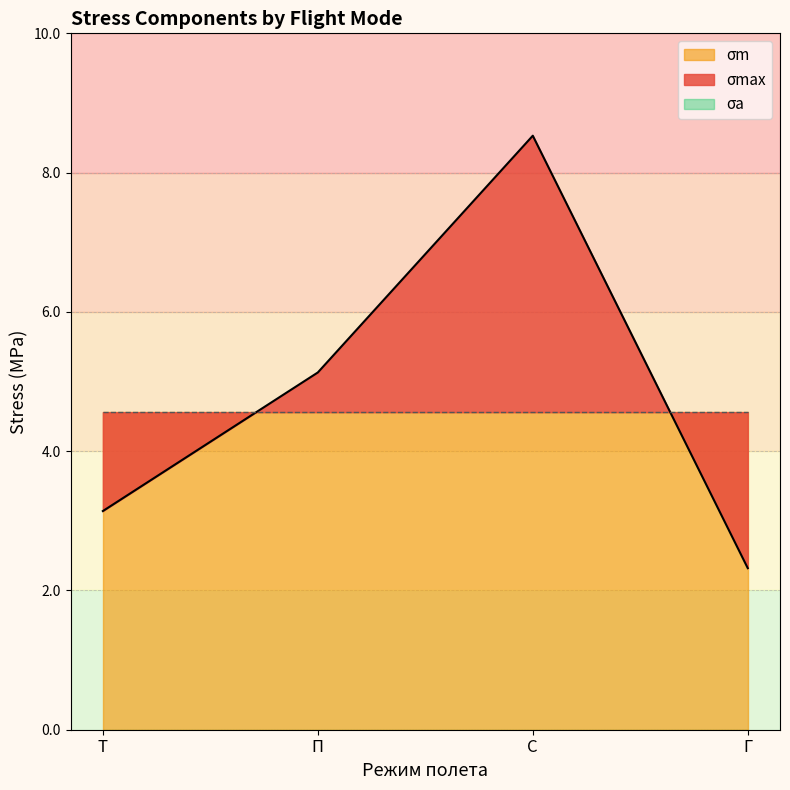

What is the total value across all series at Г?

6.9